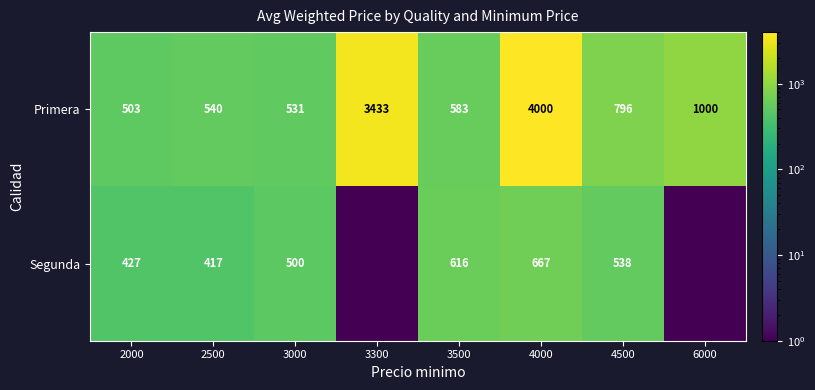

How many values in the Primera series exceed 796?

3